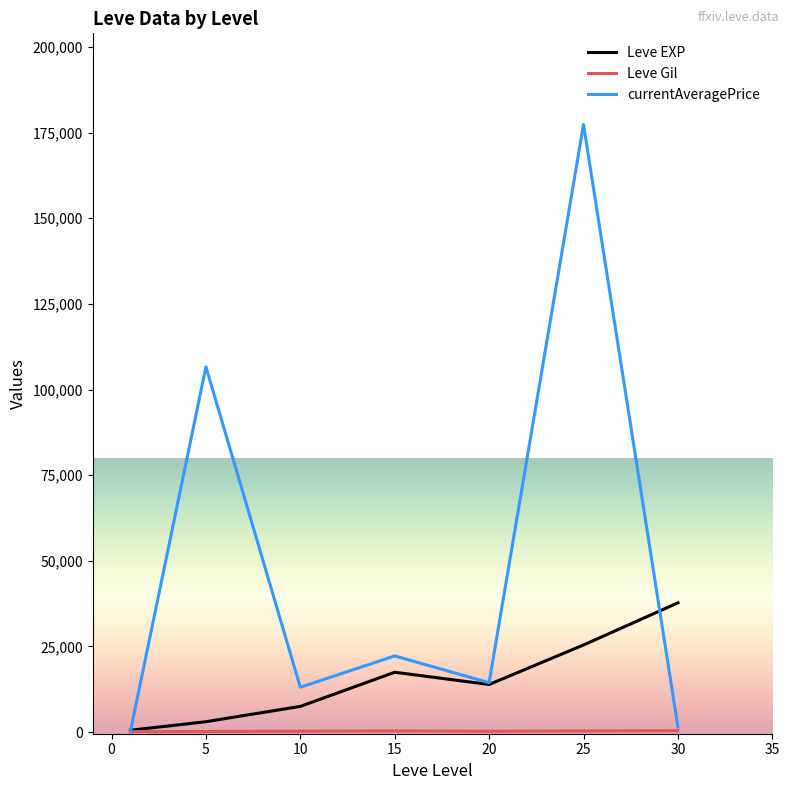

What is the highest value of the currentAveragePrice series?

177385.8